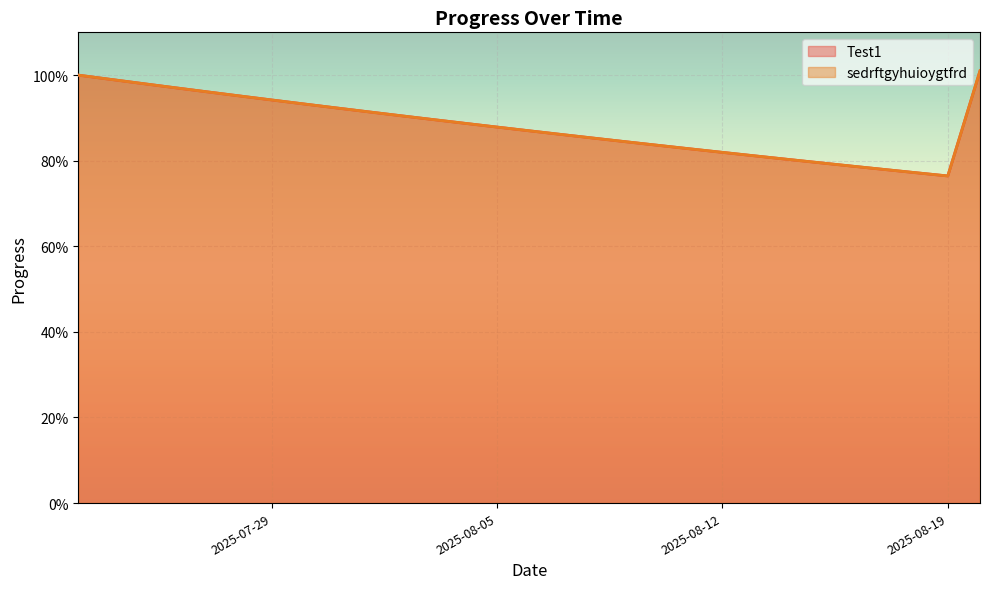

At which label does sedrftgyhuioygtfrd reach its minimum?

2025-08-19